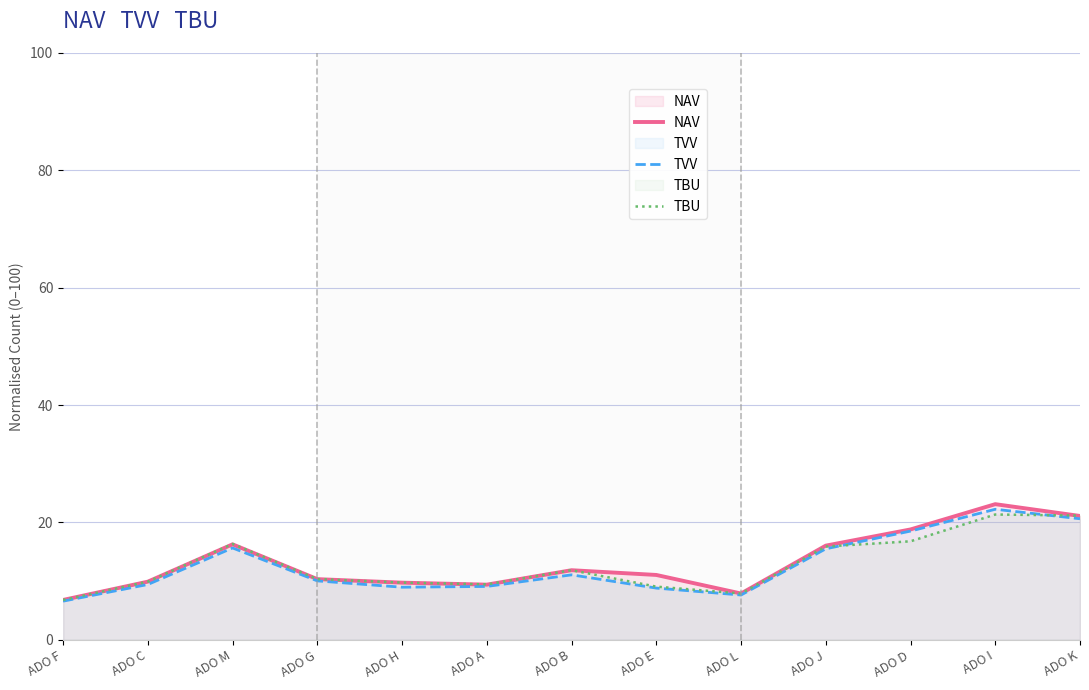

Rank the series by their average value, from lowest to highest.

TVV, TBU, NAV